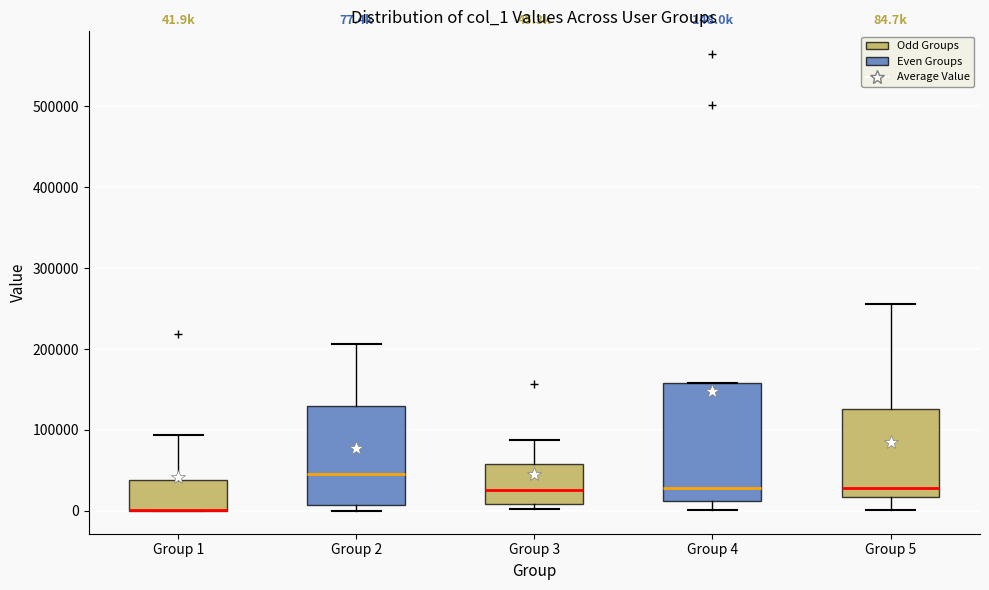

Which box is the tallest, from its lower edge to its upper edge?

Group 4